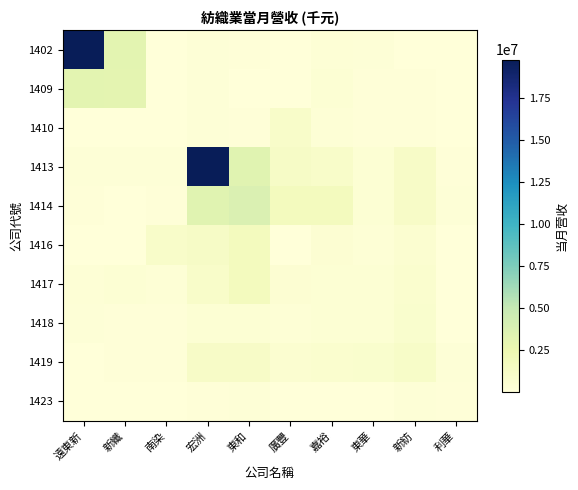

At which category is the sum across all series the highest?

宏洲